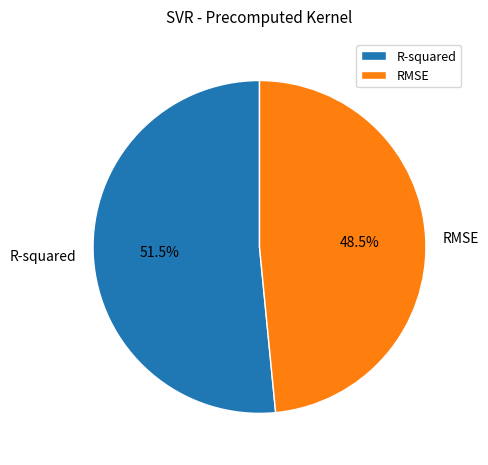

To the nearest percent, what is the average slice percentage?

50%